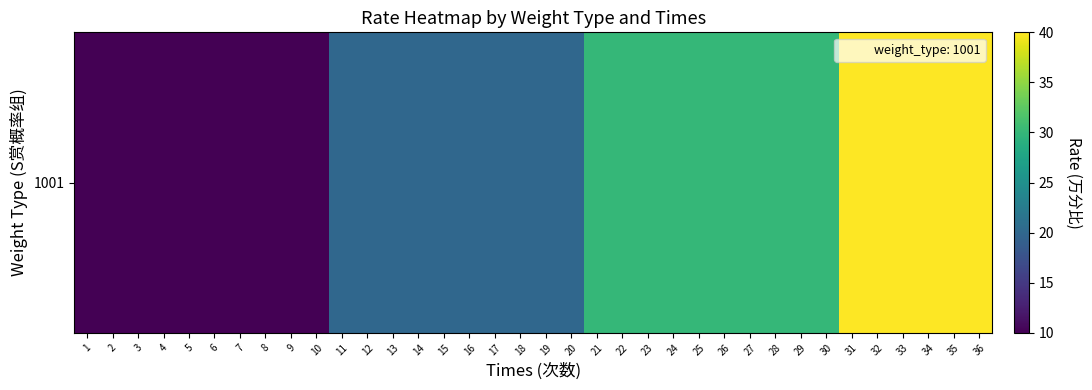

List the labels in order of value, largest first.

31, 32, 33, 34, 35, 36, 21, 22, 23, 24, 25, 26, 27, 28, 29, 30, 11, 12, 13, 14, 15, 16, 17, 18, 19, 20, 1, 2, 3, 4, 5, 6, 7, 8, 9, 10